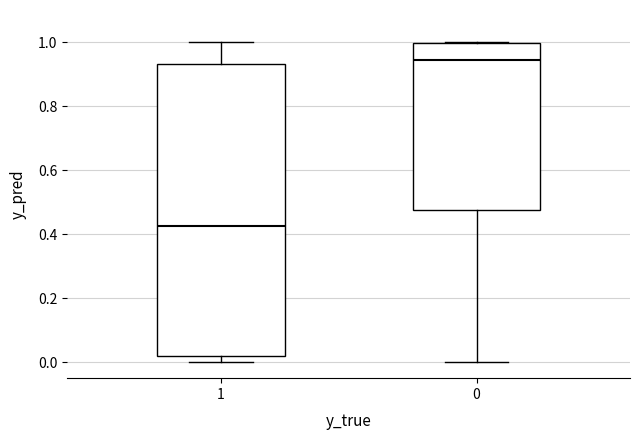

Reading left to right, read every box against the y-axis: the position of its median line, the range the box covers, and the ends of its whiskers. The values are not printed on the chart, so give them approximately, as read against the axis.

1: median 0.42, box 0.02 to 0.94, whiskers 0.00 to 1.00
0: median 0.94, box 0.48 to 1.00, whiskers 0.00 to 1.00